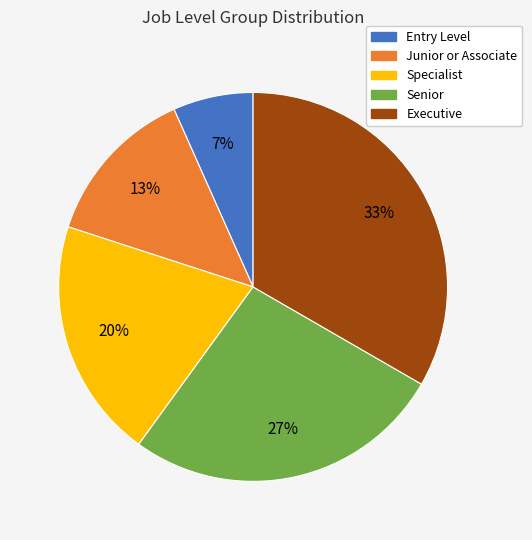

Which slice is the largest?

Executive